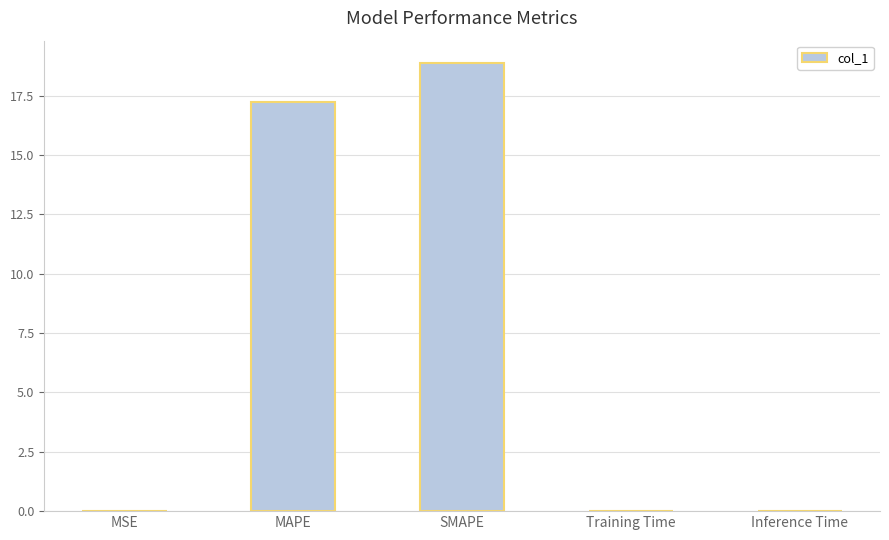

Where is the data nearest to the value 9?

MAPE